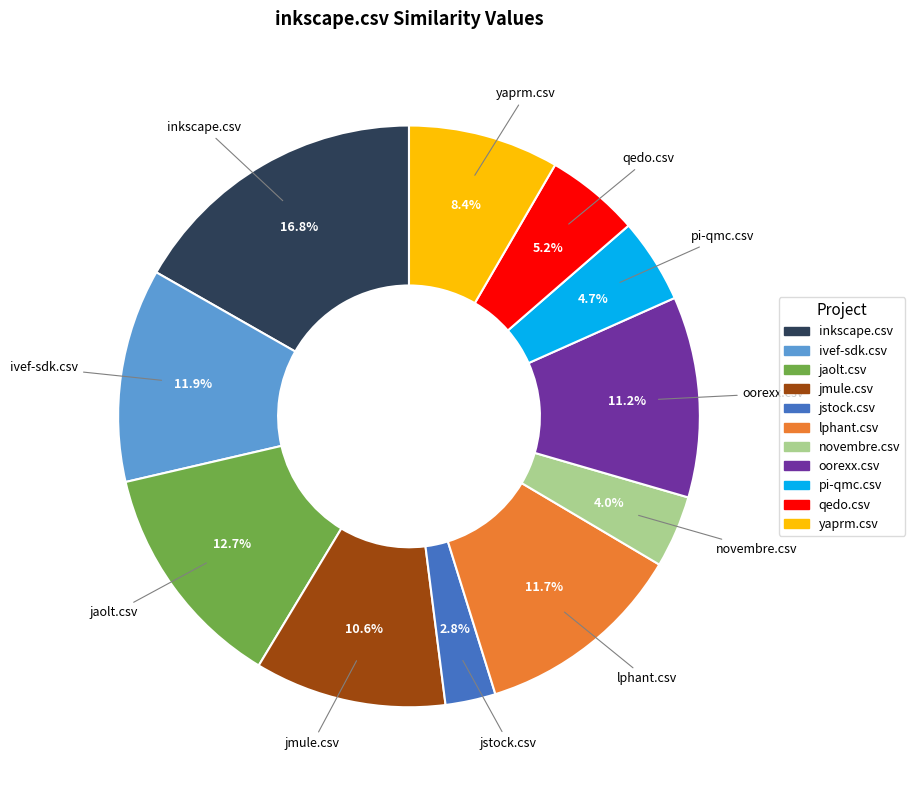

What is the smallest slice in the pie chart?

jstock.csv